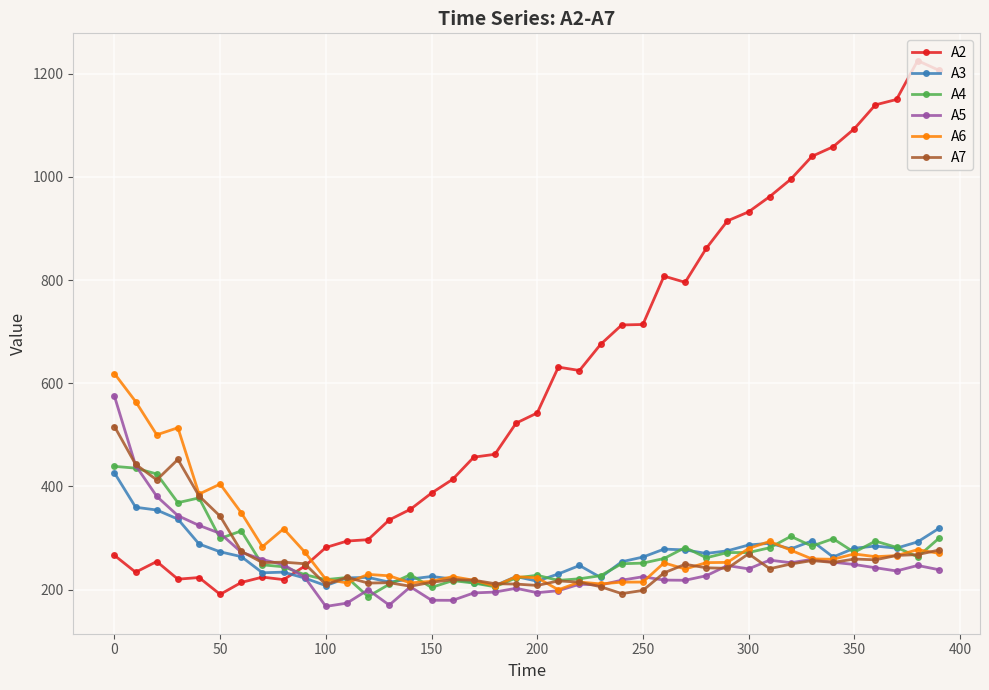

True or false: A2 has more than 0 interior local peaks.

True